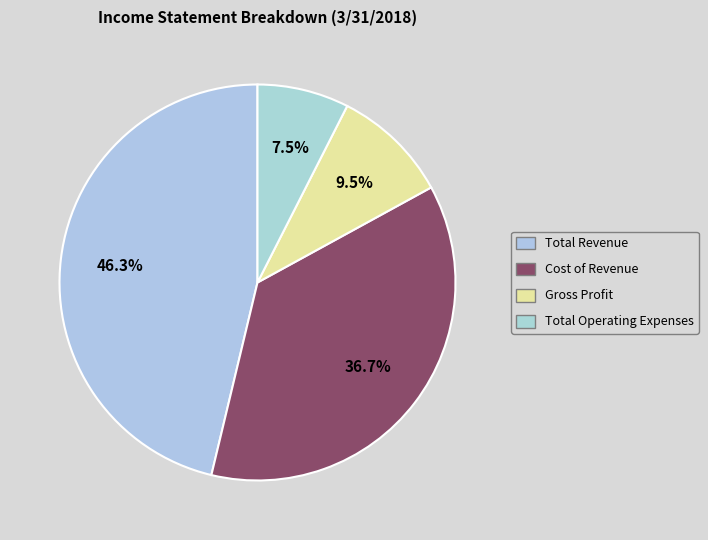

Count the number of slices in the pie.

4